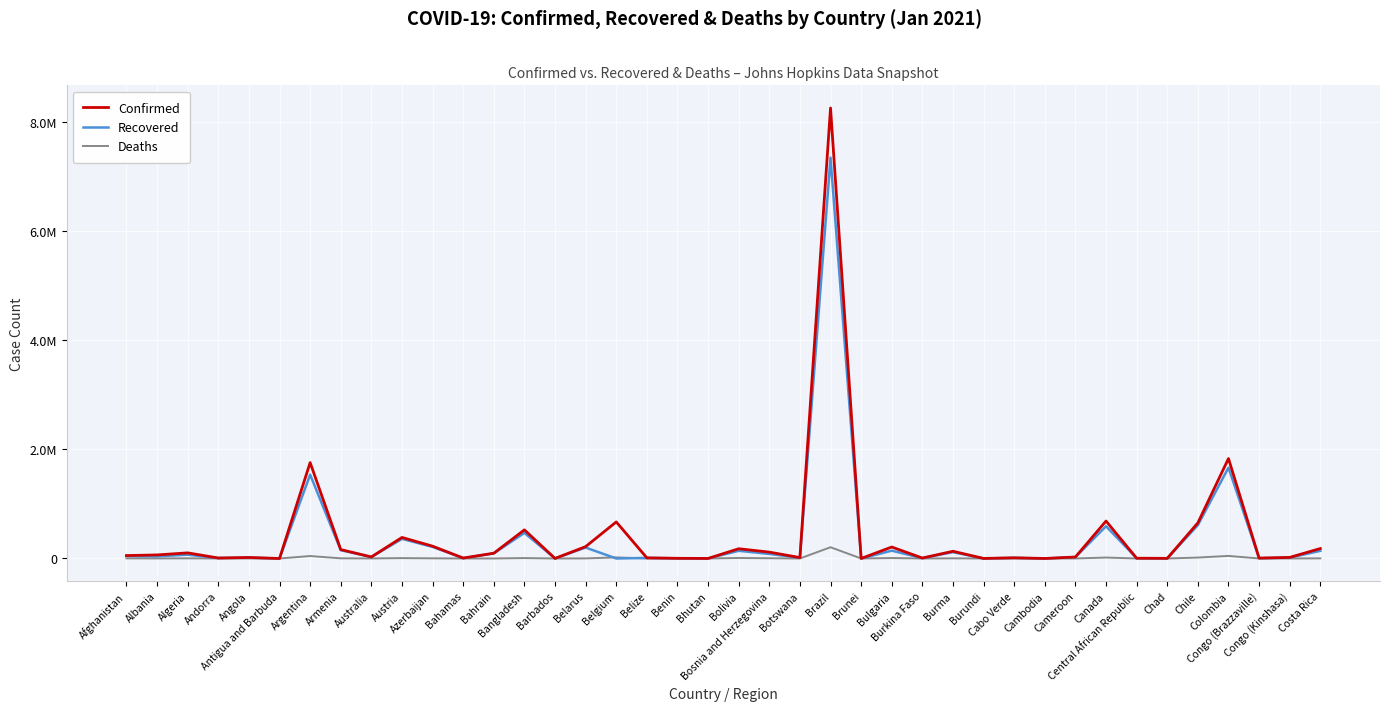

Is this an area chart (filled region under the line)?

No